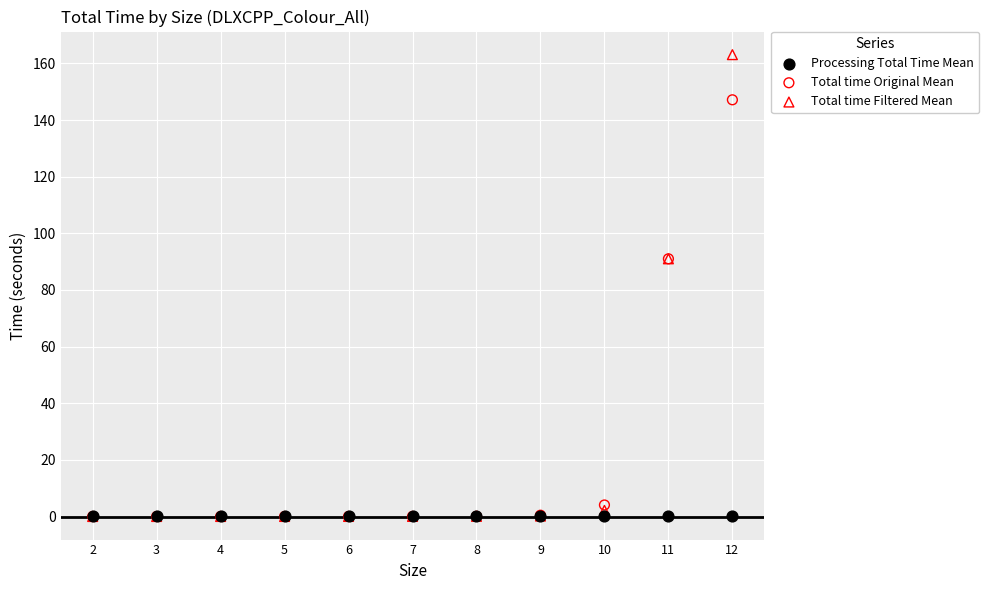

Which series contains the highest Y value?

Total time Filtered Mean